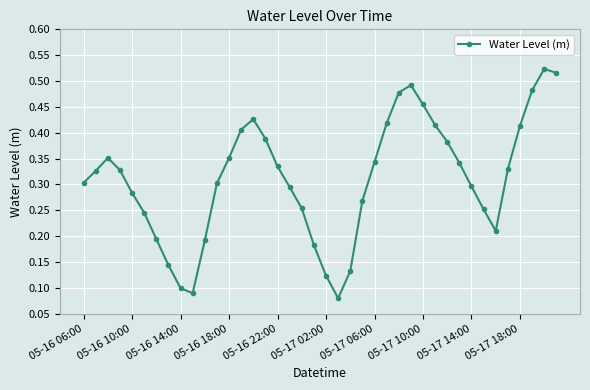

True or false: the data has more than 2 interior local peaks.

True